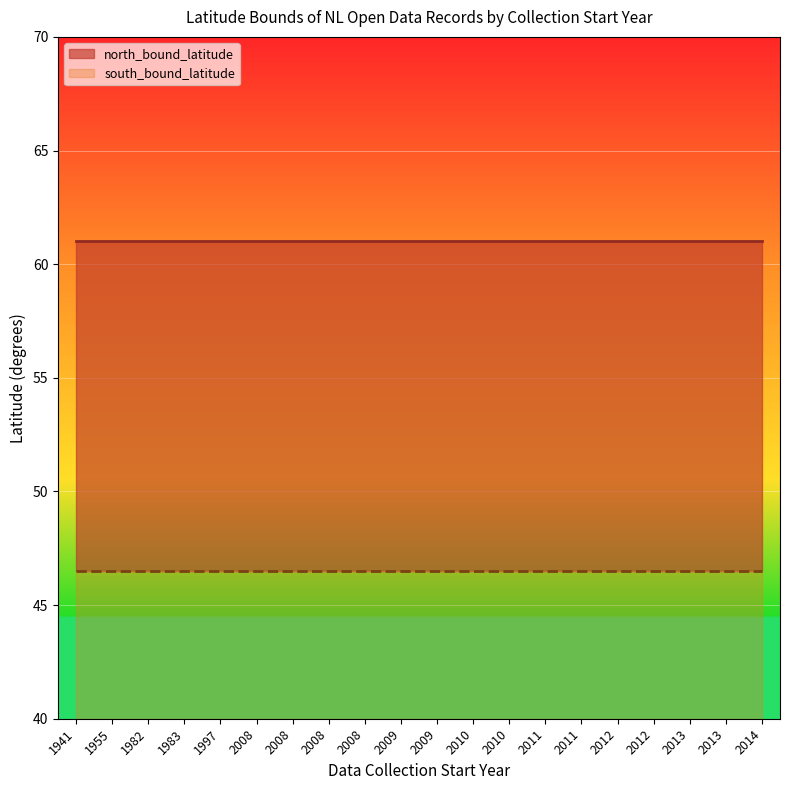

List the series in order of their peak value, highest first.

north_bound_latitude, south_bound_latitude